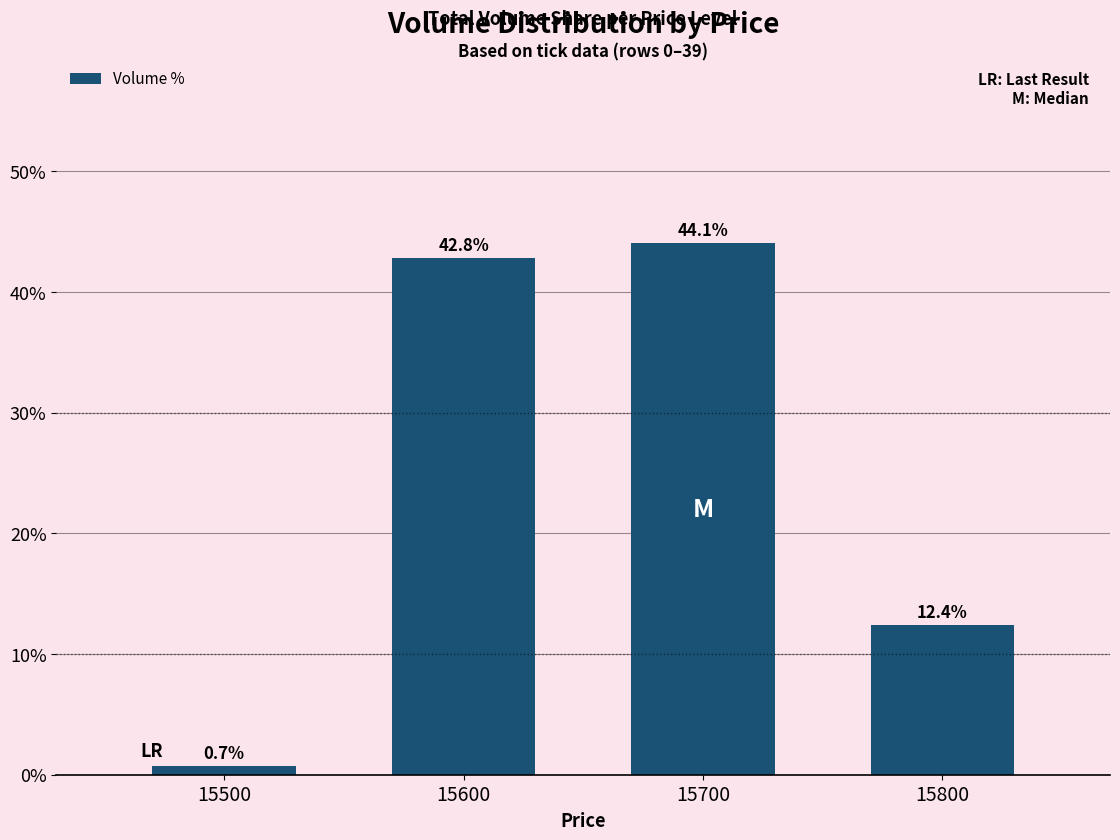

How many distinct data groups are displayed?

1